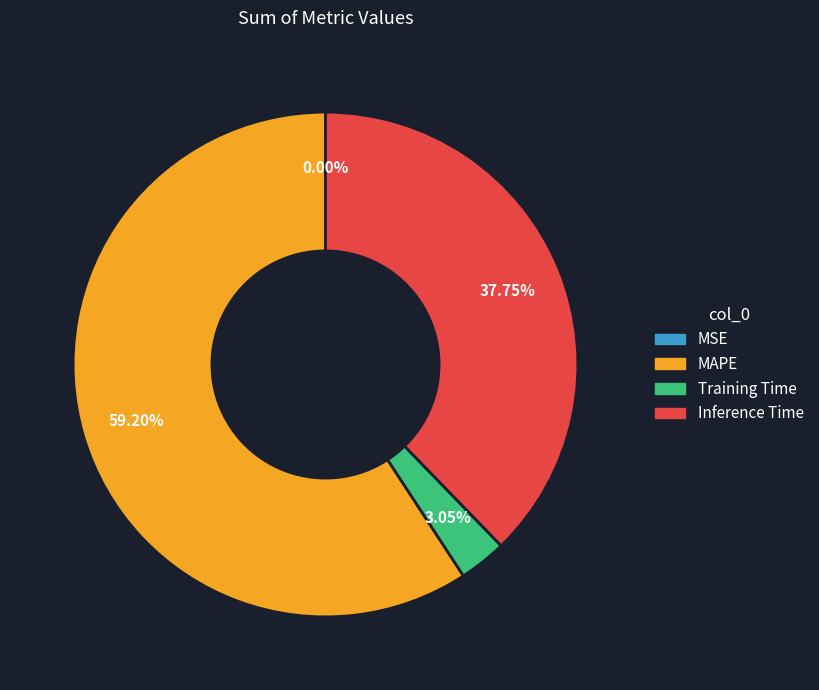

What percentage is the Training Time slice, to the nearest percent?

3%